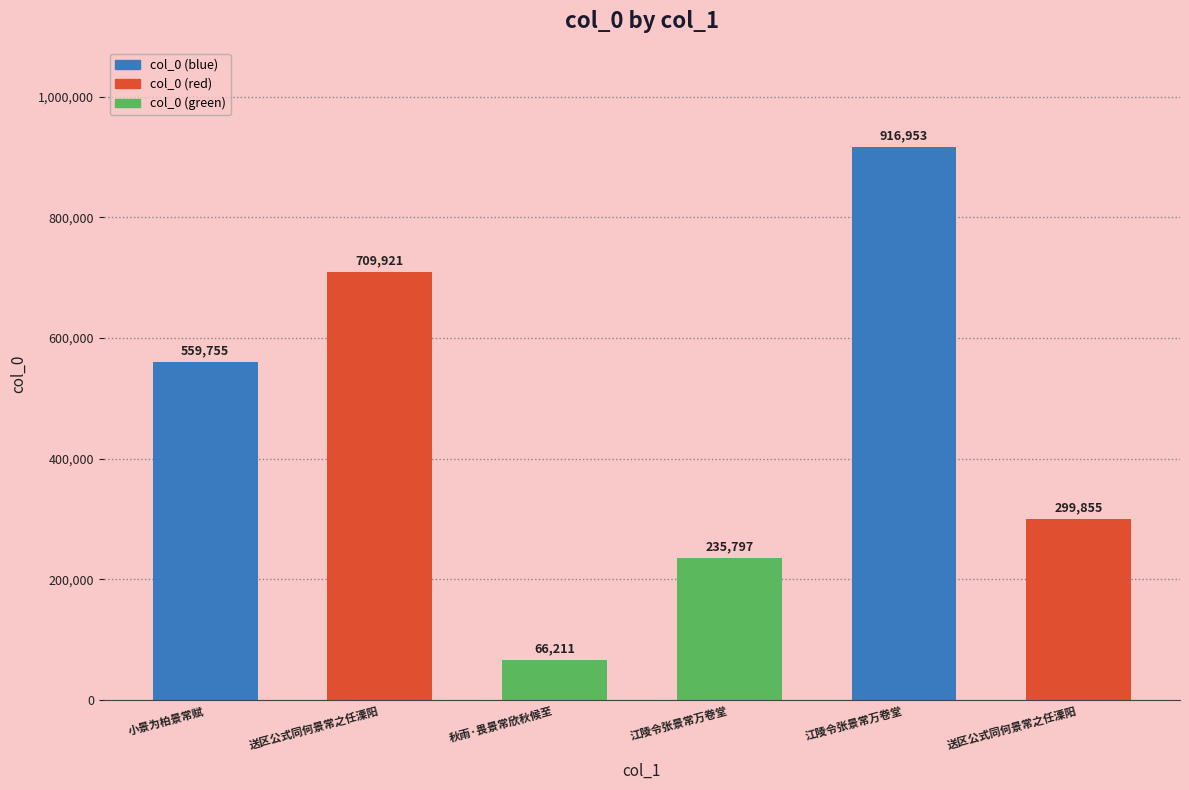

What is the label of the 5th bar from the left?

江陵令张景常万卷堂